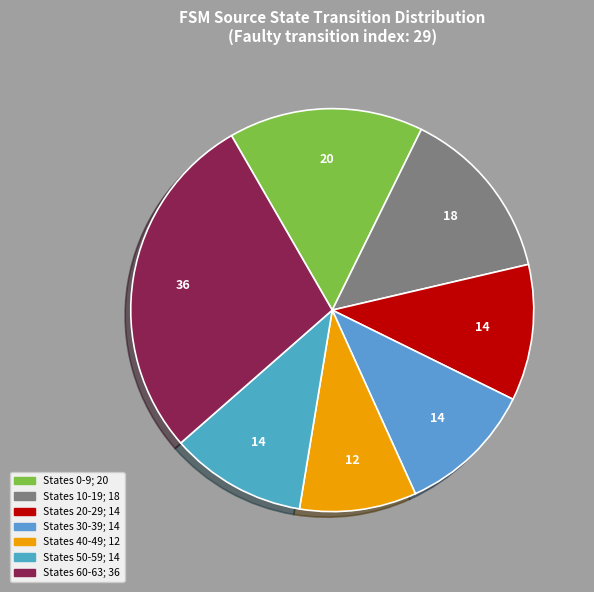

How many slices are in this pie chart?

7